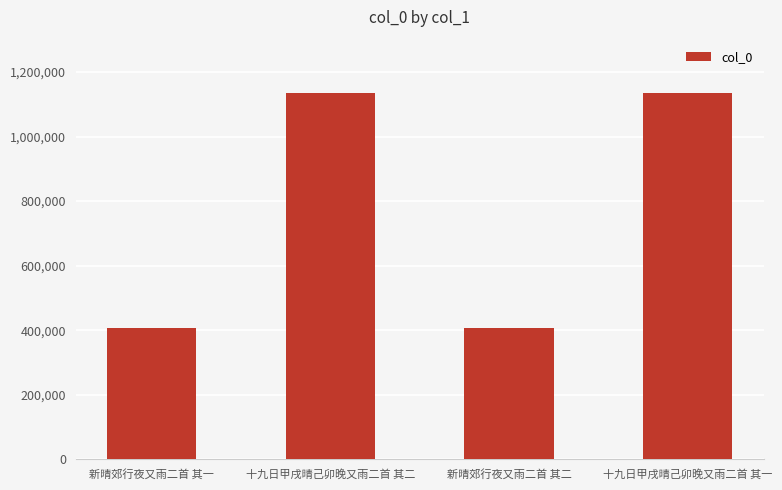

What position from the left is 新晴郊行夜又雨二首 其一?

1